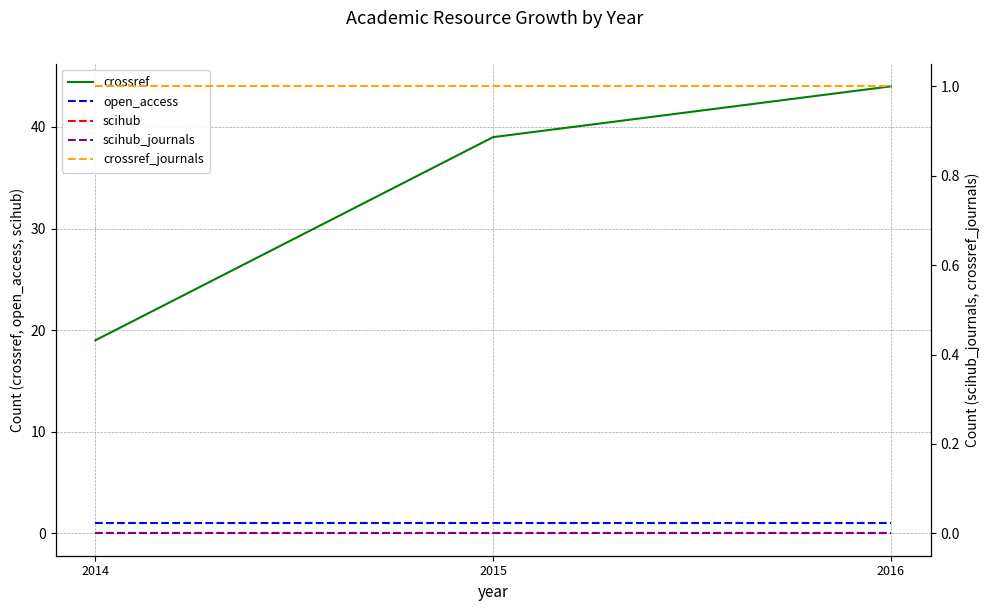

Is this an area chart (filled region under the line)?

No